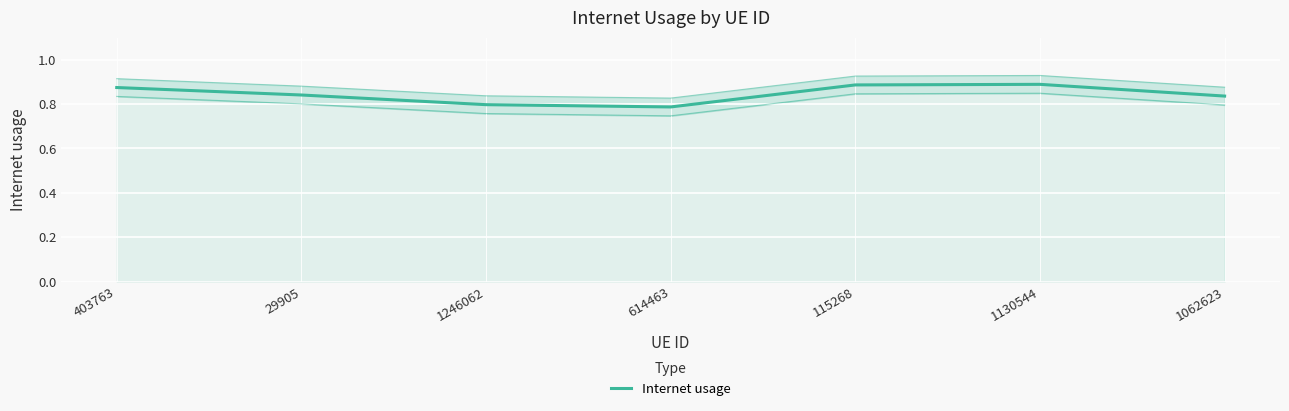

True or false: the data shows 1.4 at 1062623.

False